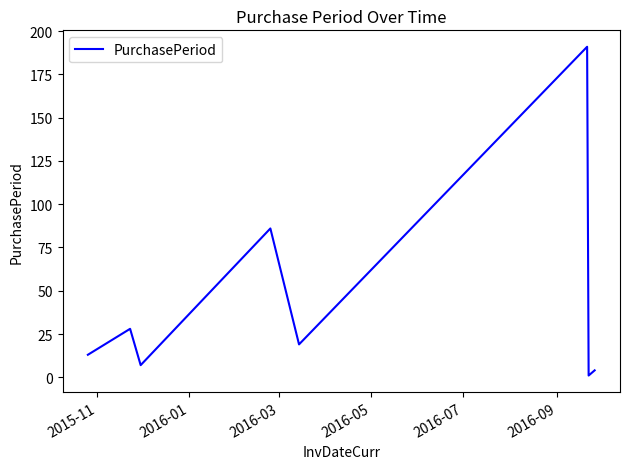

Reading right to left, extract all data points from this chart.

4	1	191	19	86	7	28	13